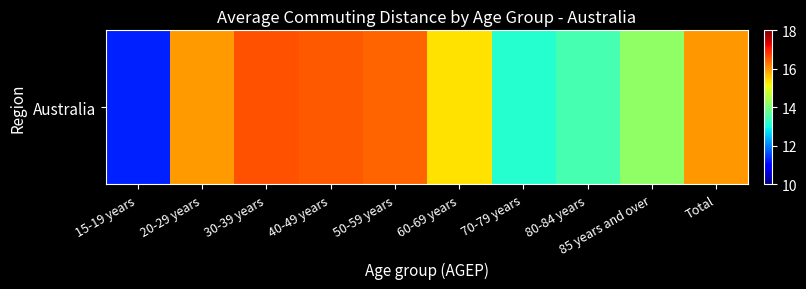

What is the minimum value shown in the chart?

11.3